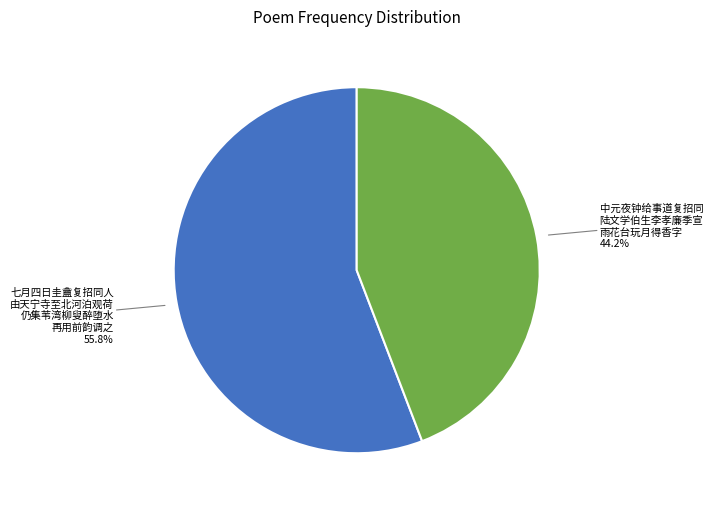

Is there a majority slice in this chart?

Yes